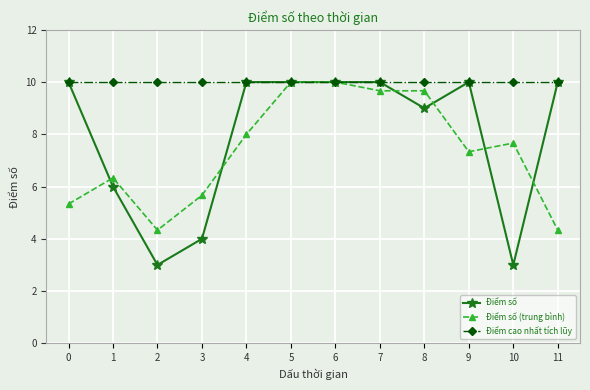

Is this an area chart (filled region under the line)?

No